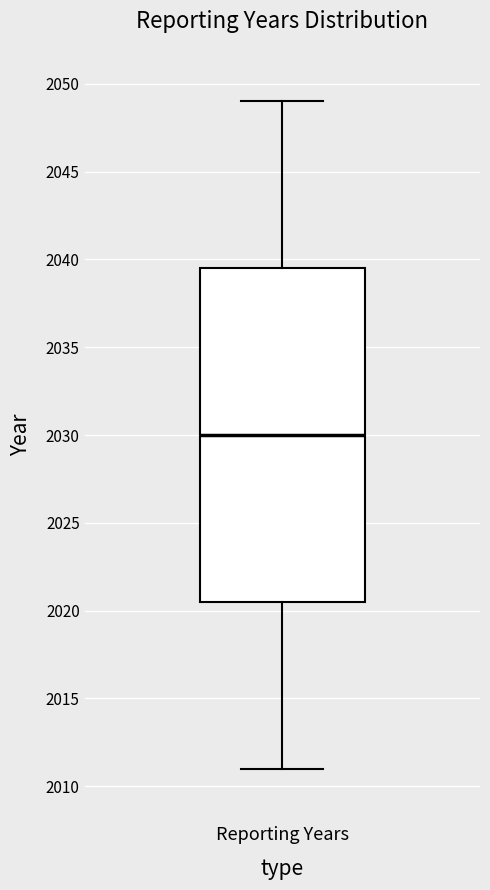

Read this box plot against the y-axis: the position of the median line, the range covered by the box, and the ends of both whiskers. The values are not printed on the chart, so give them approximately, as read against the axis.

median 2030.0, box 2020.5 to 2039.5, whiskers 2011.0 to 2049.0